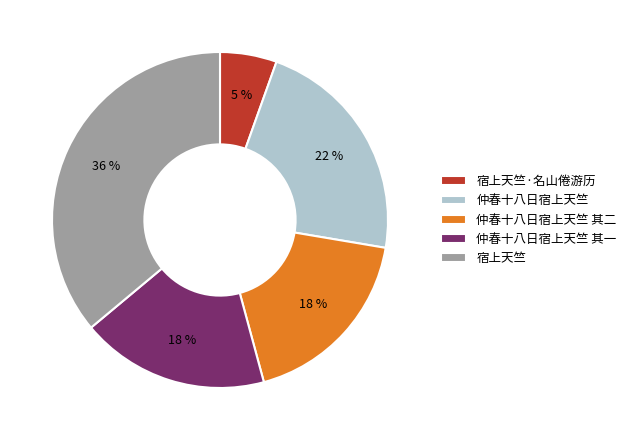

Which slice is the largest?

宿上天竺